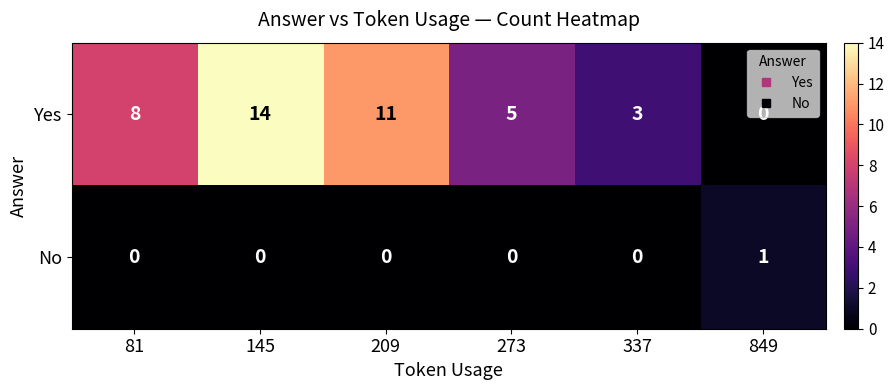

List the series in order of their overall mean, highest first.

Yes, No